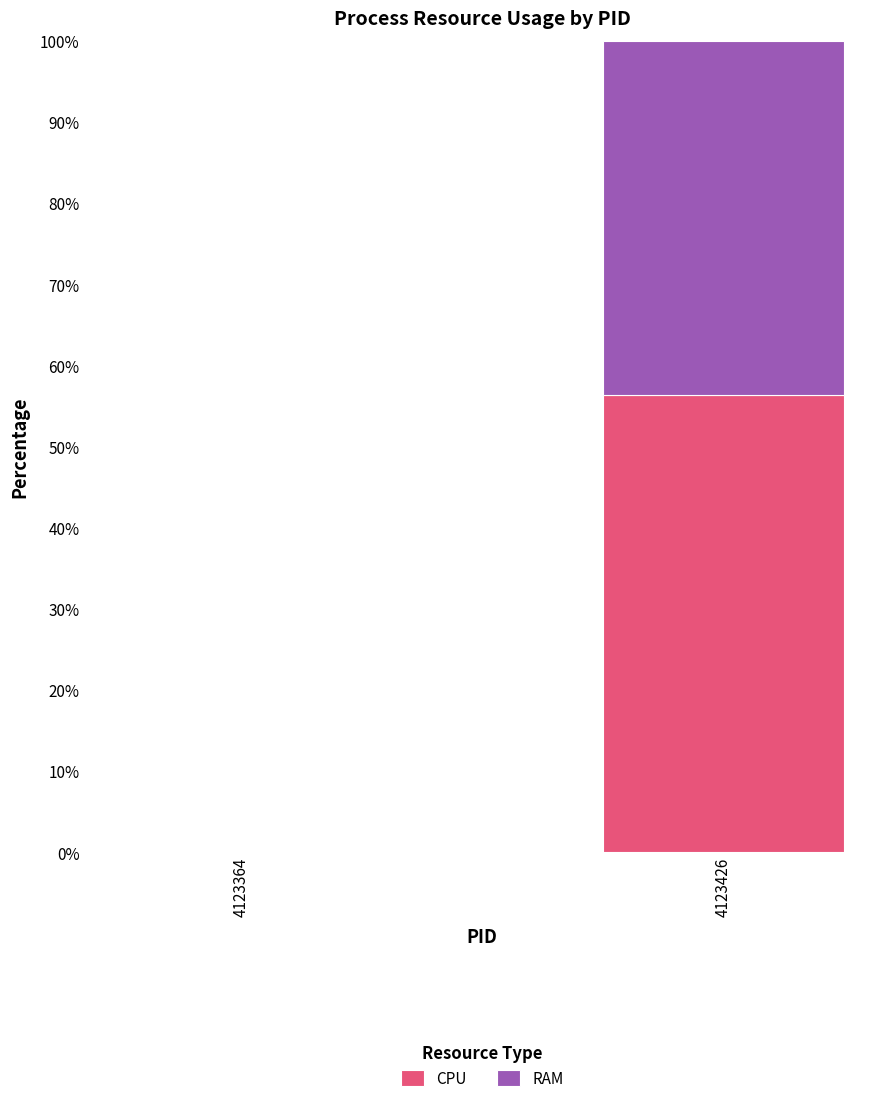

What are all the series names shown in the legend?

CPU, RAM